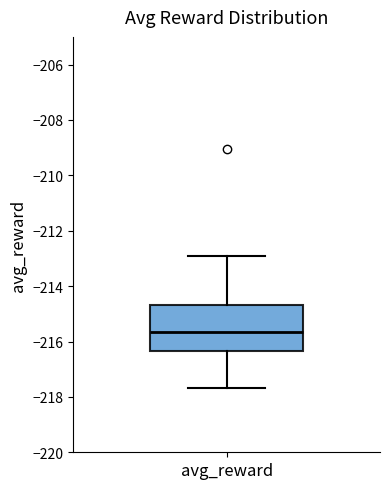

Where is the lower edge of the box for avg_reward on the y-axis? The values are not printed on the chart, so give them approximately, as read against the axis.

-216.4